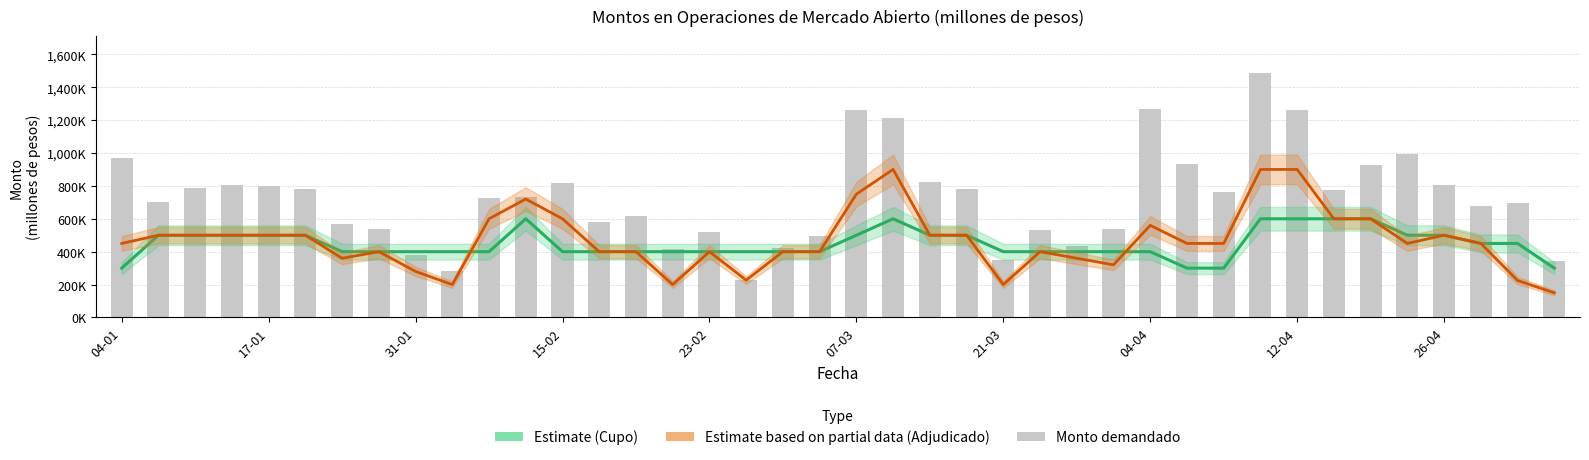

The value of Monto demandado at 30 is 760000. True or false?

True